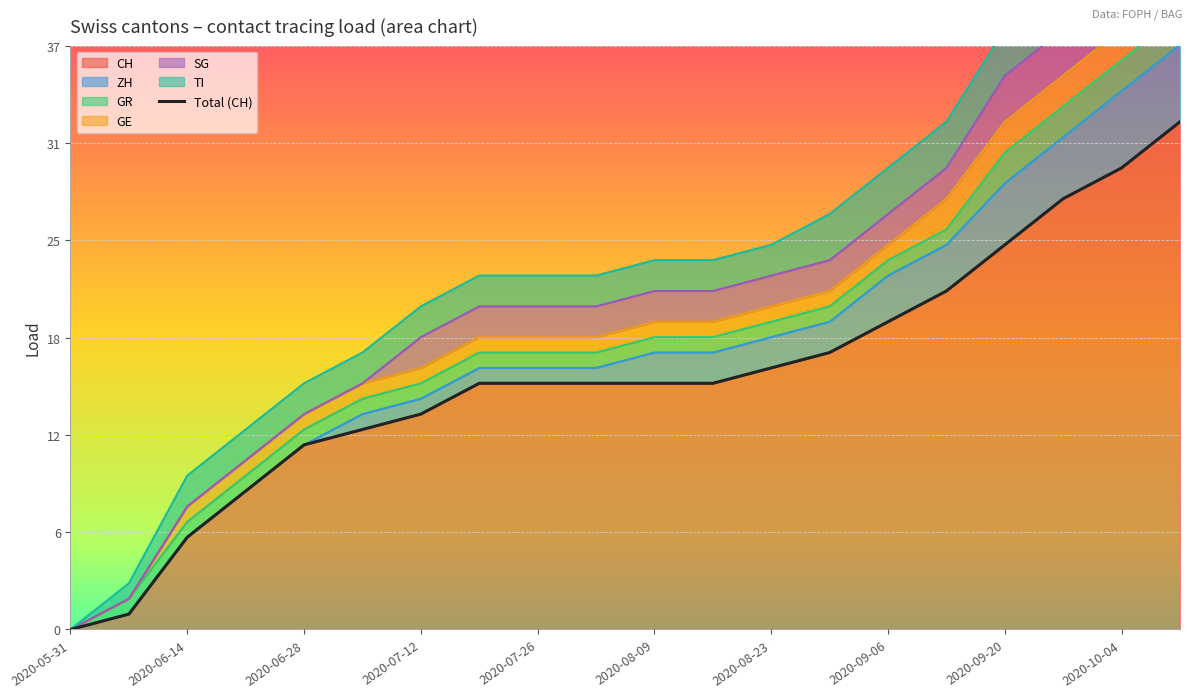

What is the maximum value shown in the chart?

33